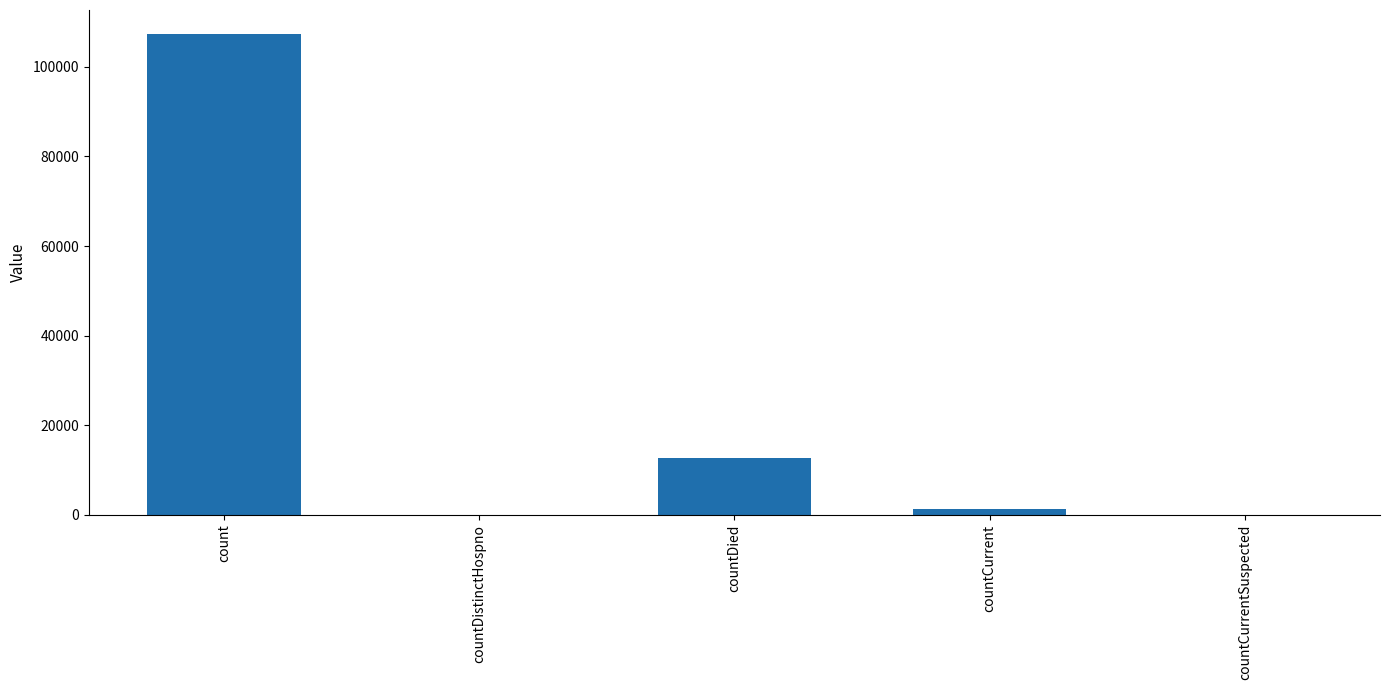

Between countDied and countDistinctHospno, which is larger?

countDied